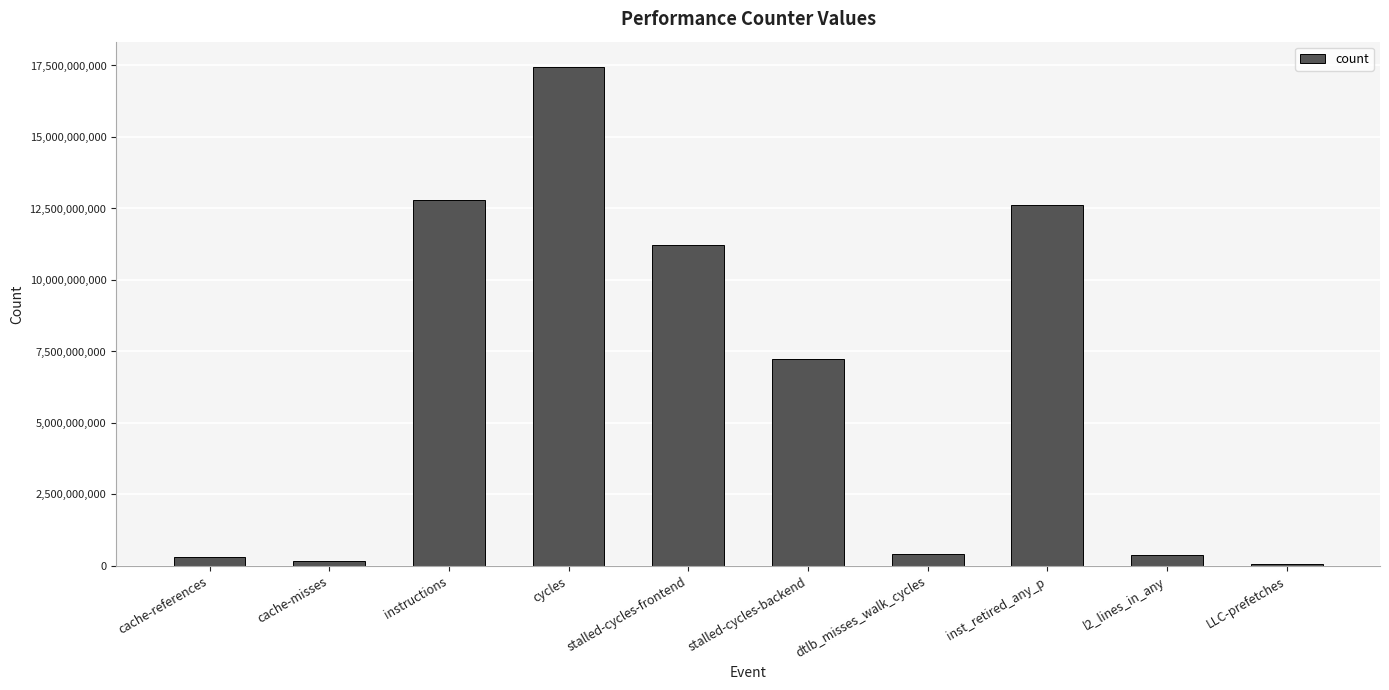

At which category does the chart reach its peak across all series?

cycles